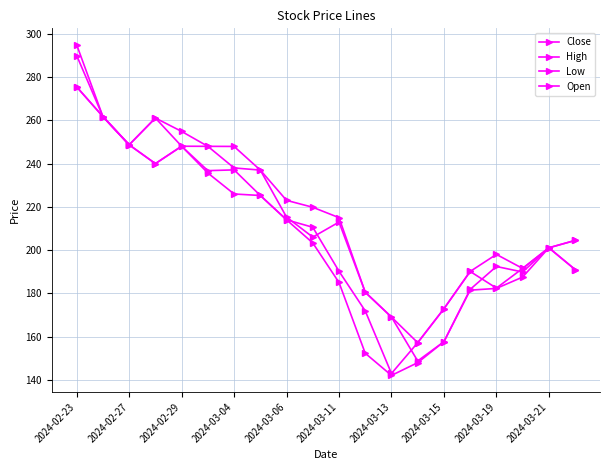

Which series has the largest total across all categories?

High